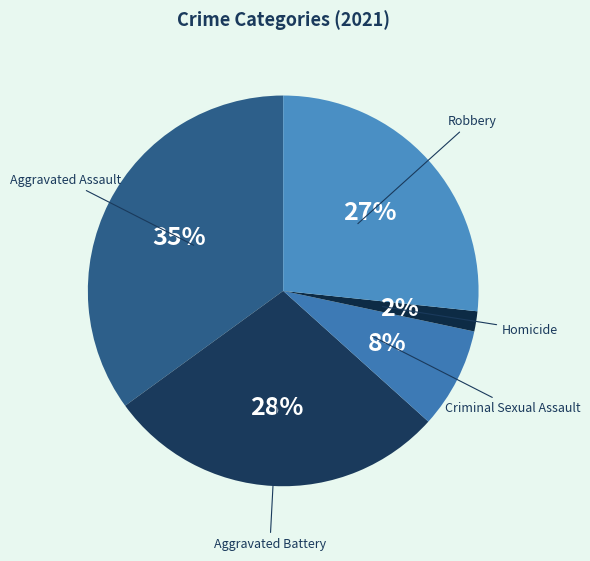

Which category has the smallest portion of the pie?

Homicide